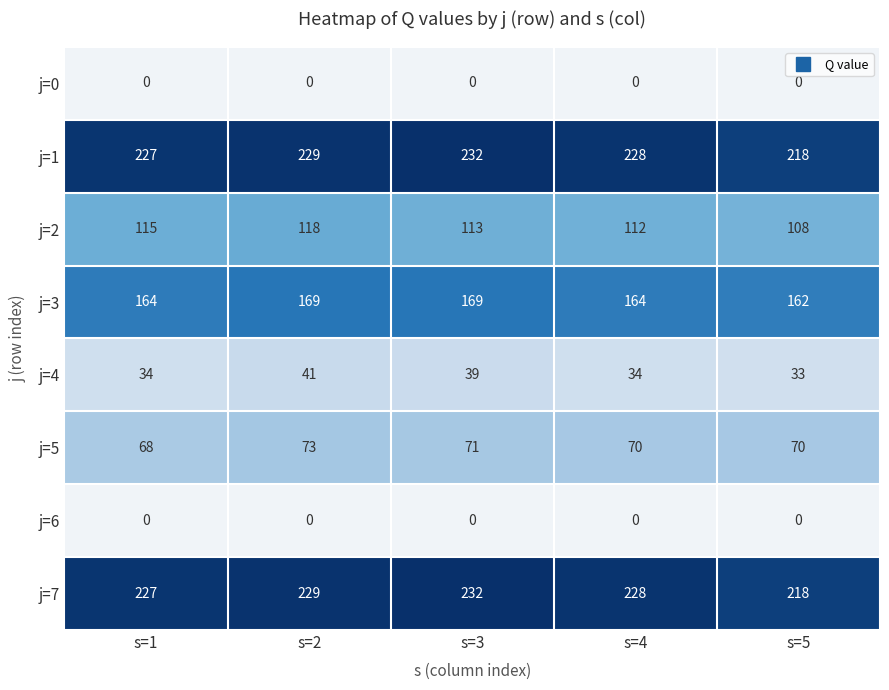

At which label does j=2 reach its peak?

s=2